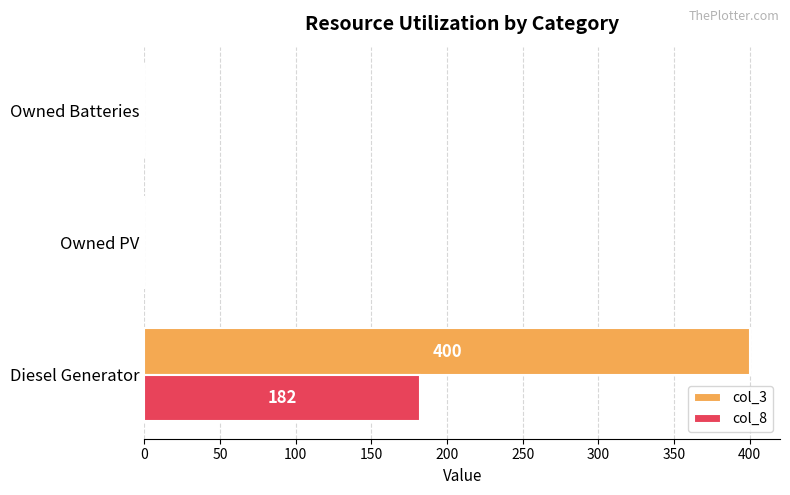

At which label does col_3 reach its peak?

Diesel Generator